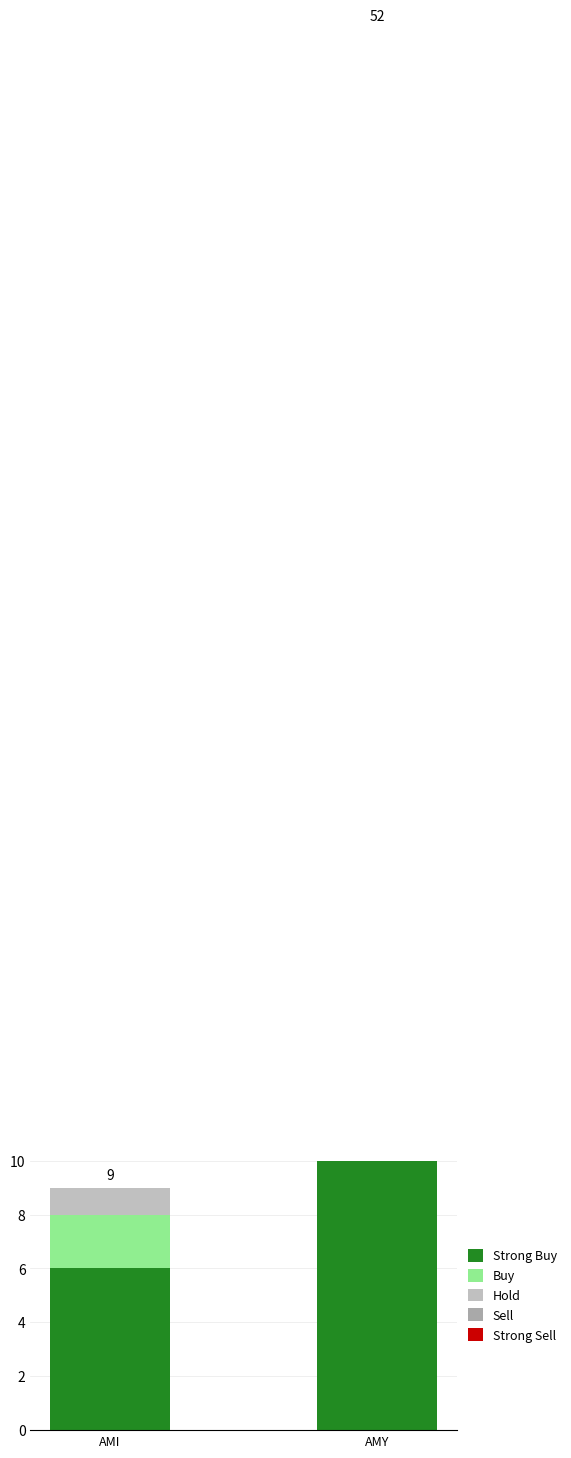

Is the value of Hold at AMI greater than the value of Sell at AMI?

Yes